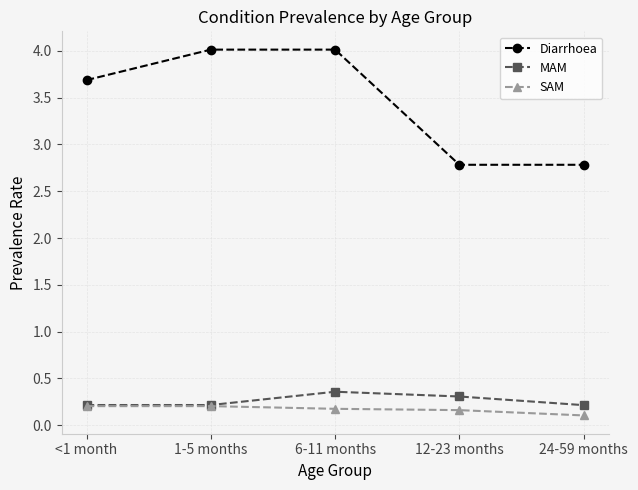

How many lines are shown in the chart?

3